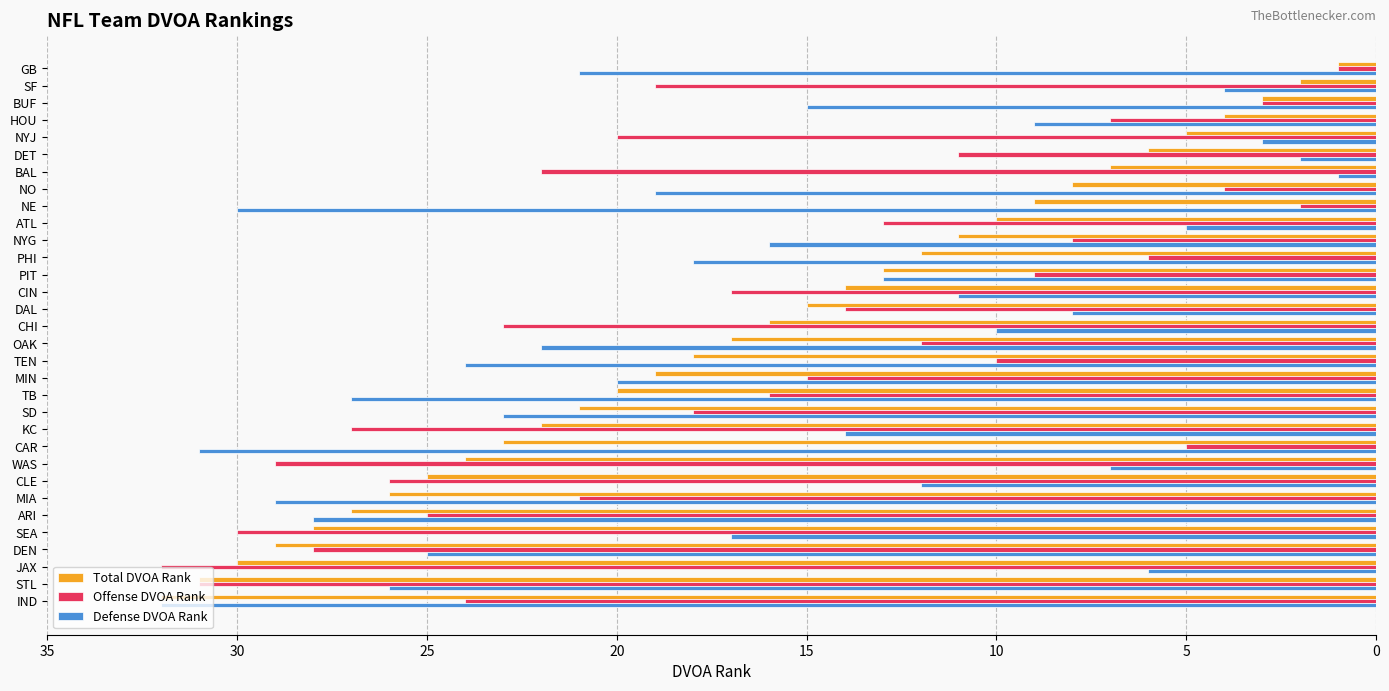

Rank the categories by Total DVOA Rank value from lowest to highest.

GB, SF, BUF, HOU, NYJ, DET, BAL, NO, NE, ATL, NYG, PHI, PIT, CIN, DAL, CHI, OAK, TEN, MIN, TB, SD, KC, CAR, WAS, CLE, MIA, ARI, SEA, DEN, JAX, STL, IND